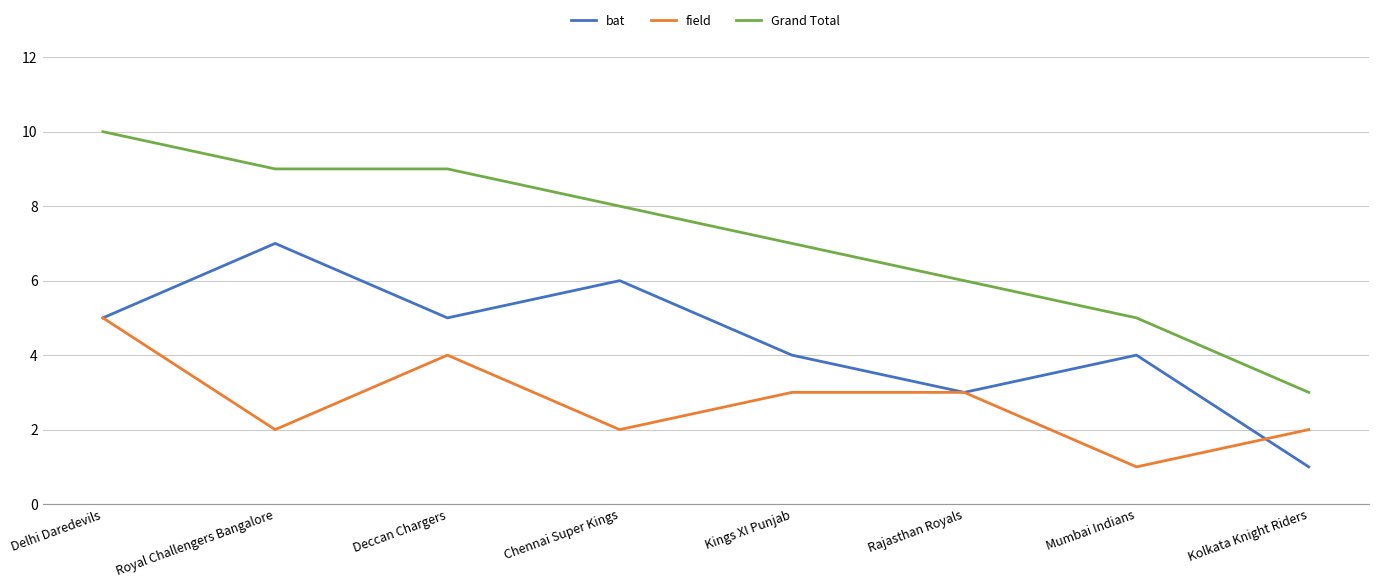

What are all the series names shown in the legend?

bat, field, Grand Total